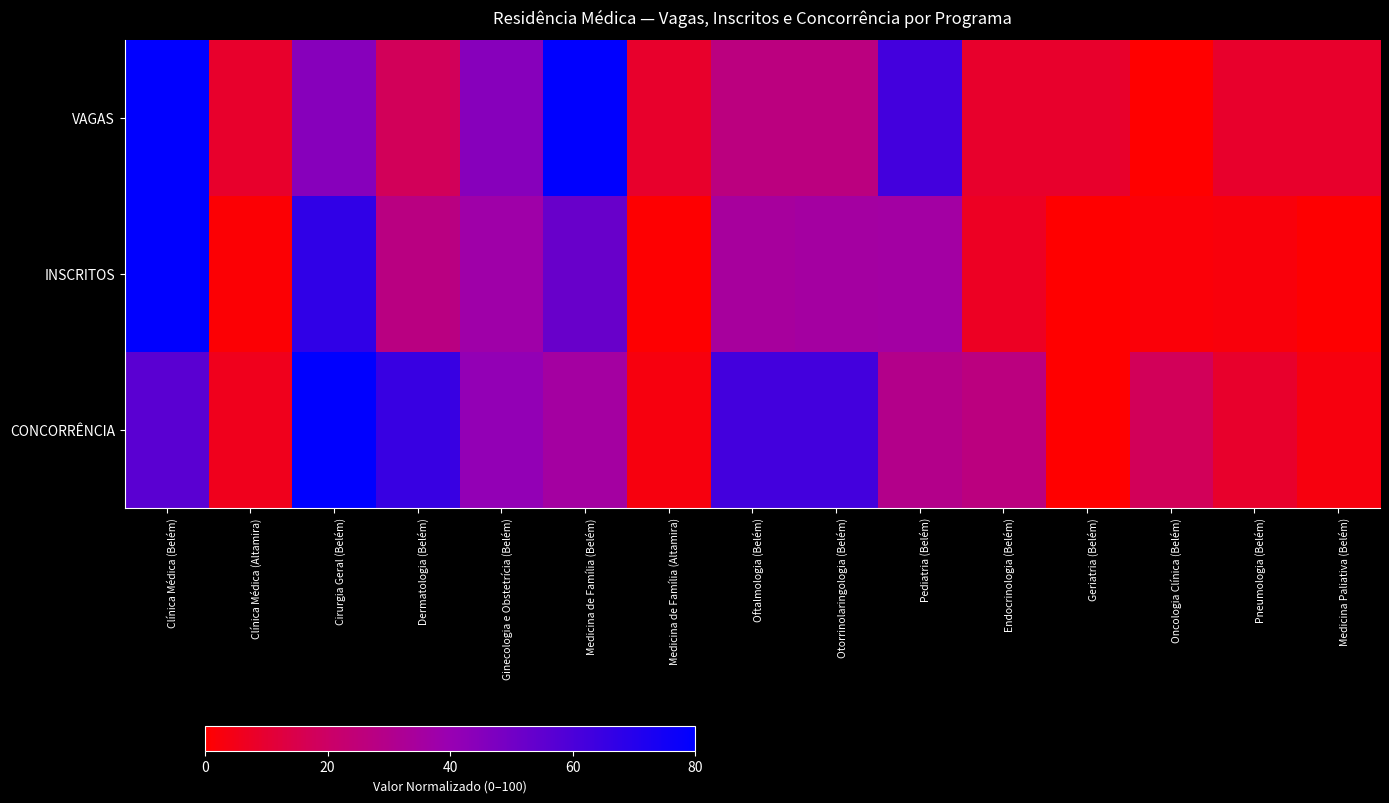

What is the greatest value displayed?

100.0